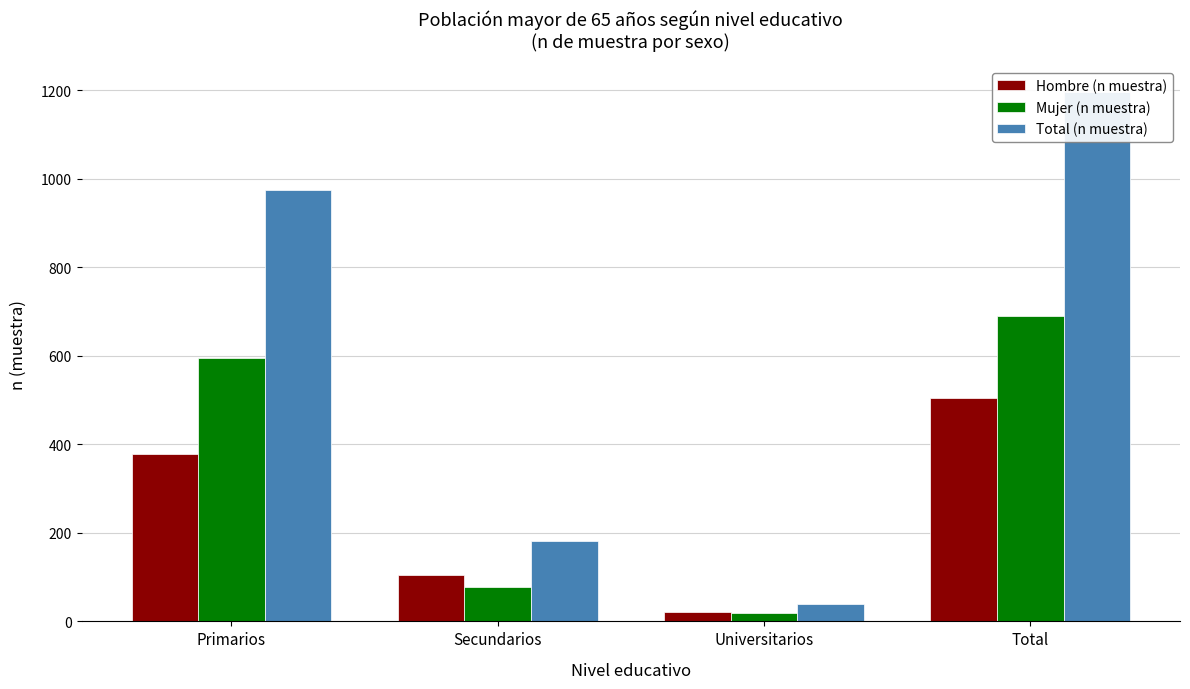

True or false: Hombre (n muestra) has a value of 546 at Primarios.

False